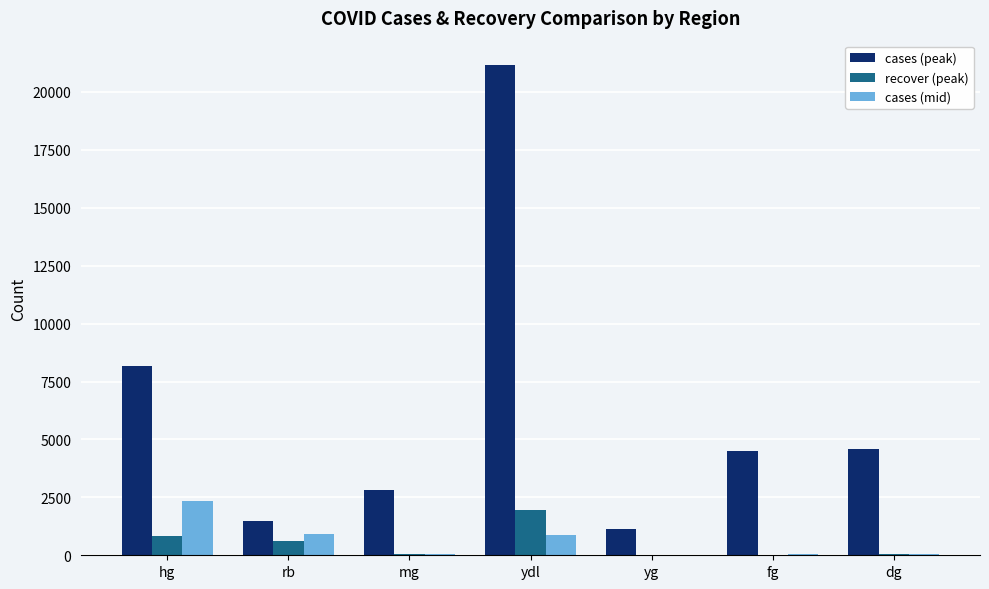

What is the approximate value of recover (peak) at rb?

600